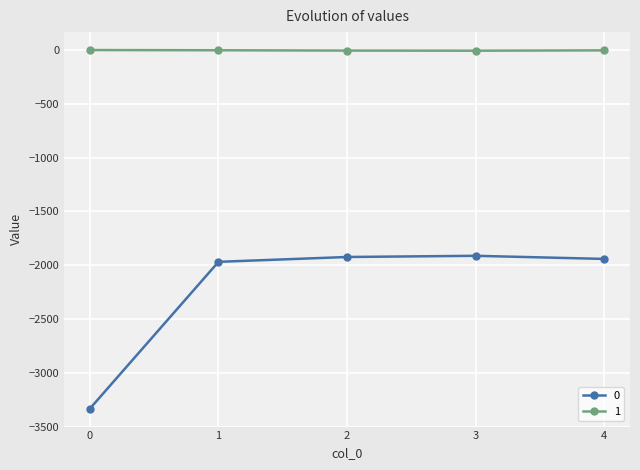

What is the average value of the 0 series?

-2216